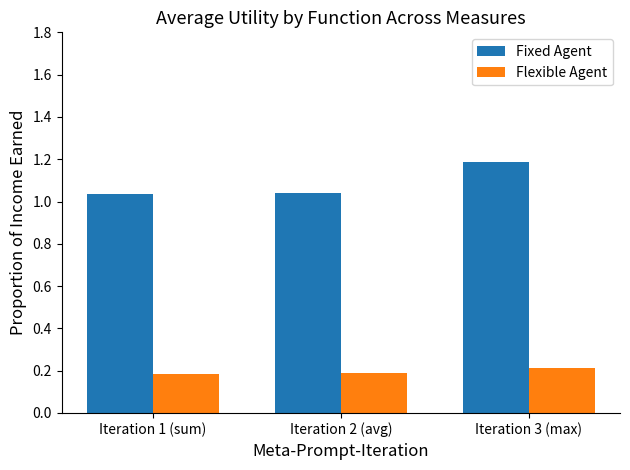

Which series changed the most between Iteration 2 (avg) and Iteration 3 (max)?

Fixed Agent